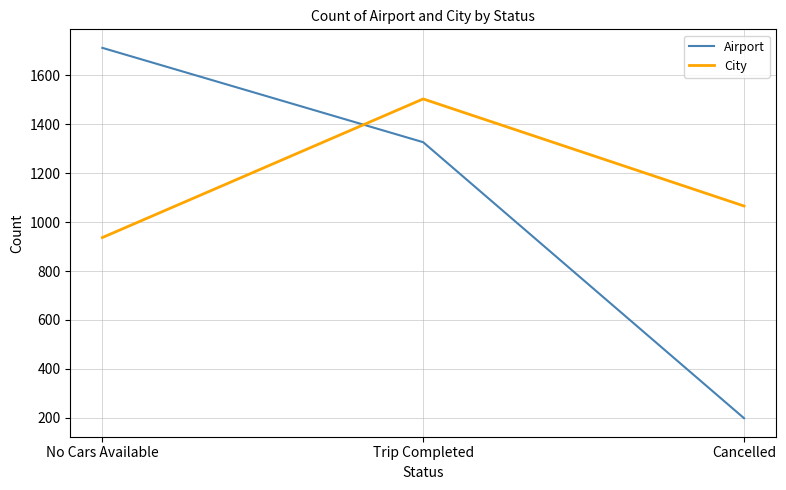

List the series in order of their peak value, highest first.

Airport, City